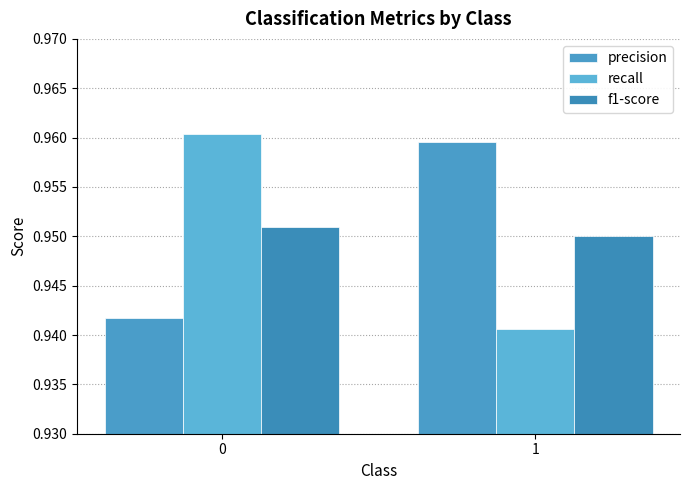

Is the value of f1-score at 0 greater than the value of recall at 1?

Yes